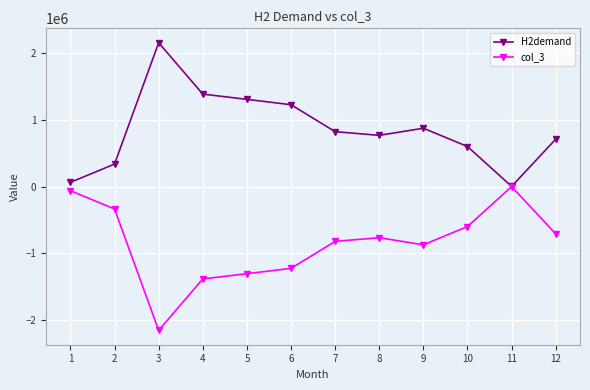

Which series has the largest total across all categories?

H2demand